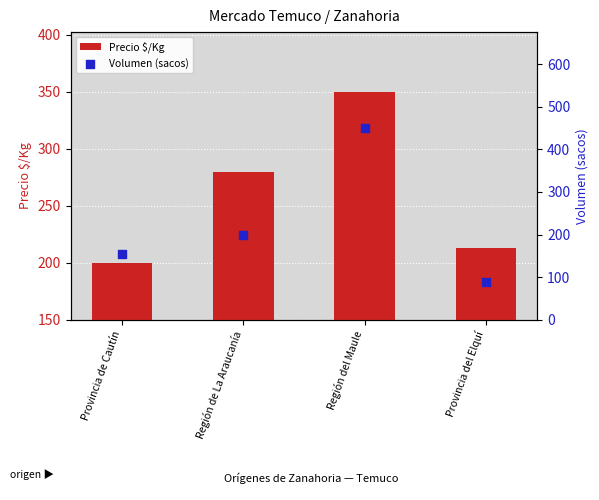

Is the value of Precio $/Kg at Provincia del Elquí greater than the value of Volumen (sacos) at Provincia del Elquí?

Yes